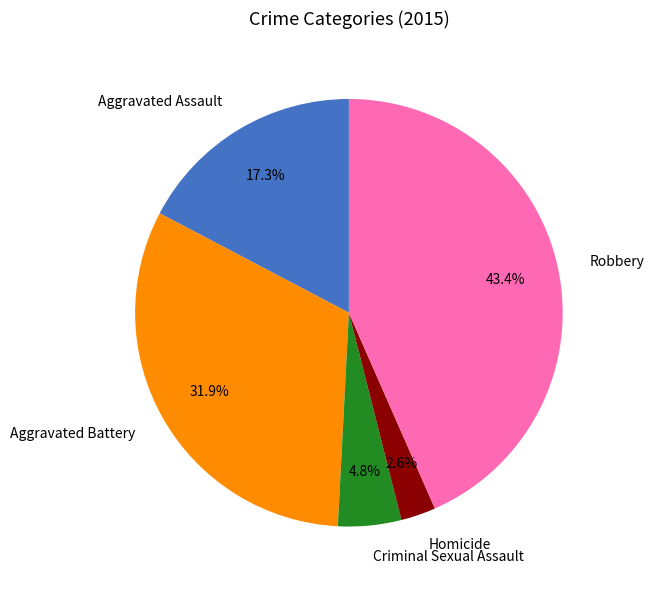

Rank the categories by value from lowest to highest.

Homicide, Criminal Sexual Assault, Aggravated Assault, Aggravated Battery, Robbery